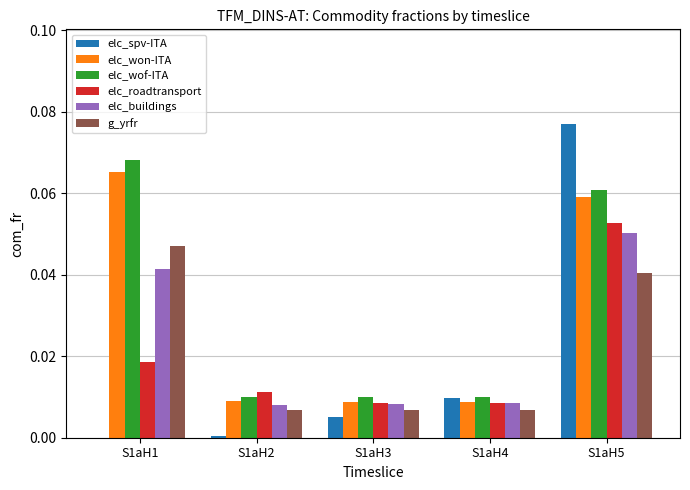

At which category does the chart reach its peak across all series?

S1aH5